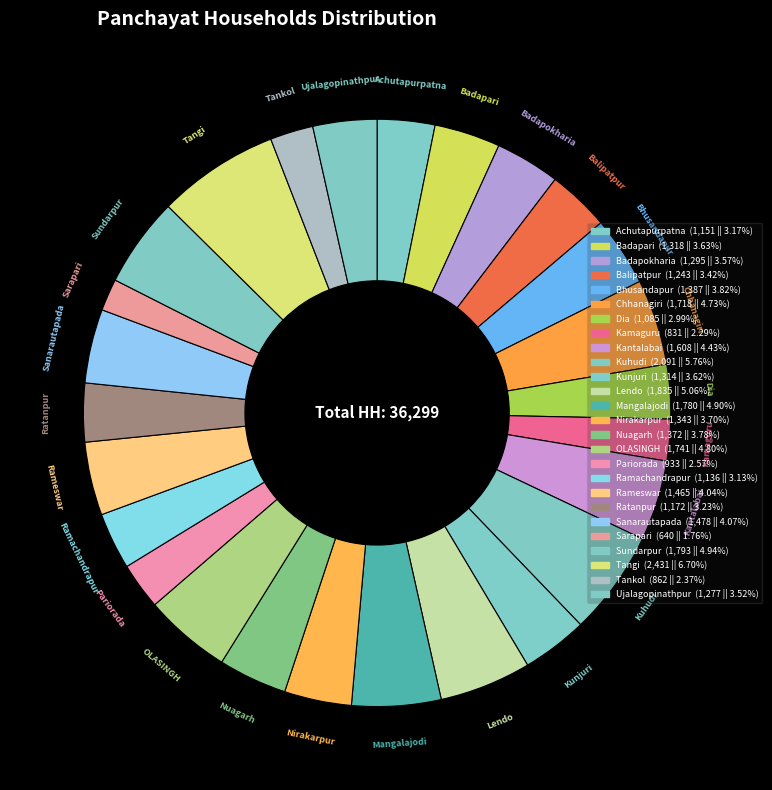

How many segments does this pie chart have?

26